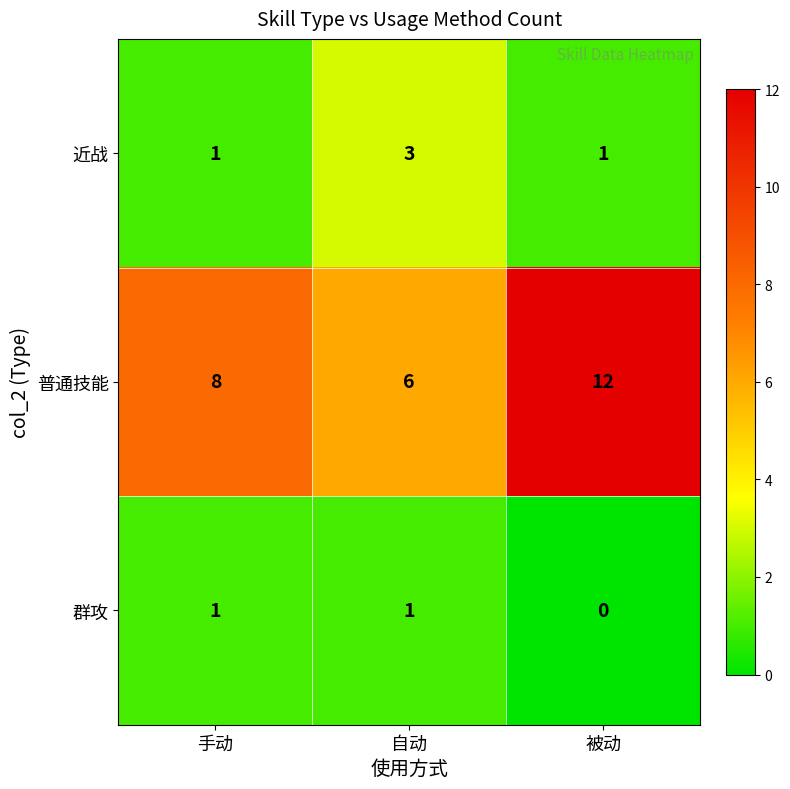

The value of 普通技能 at 被动 is 21. True or false?

False